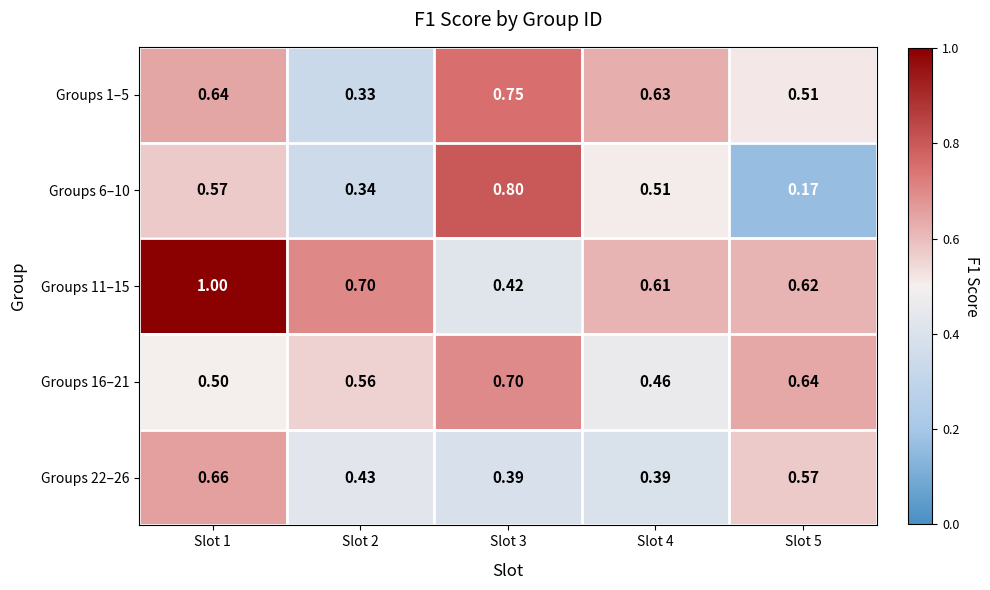

How many data points does each series have?

5